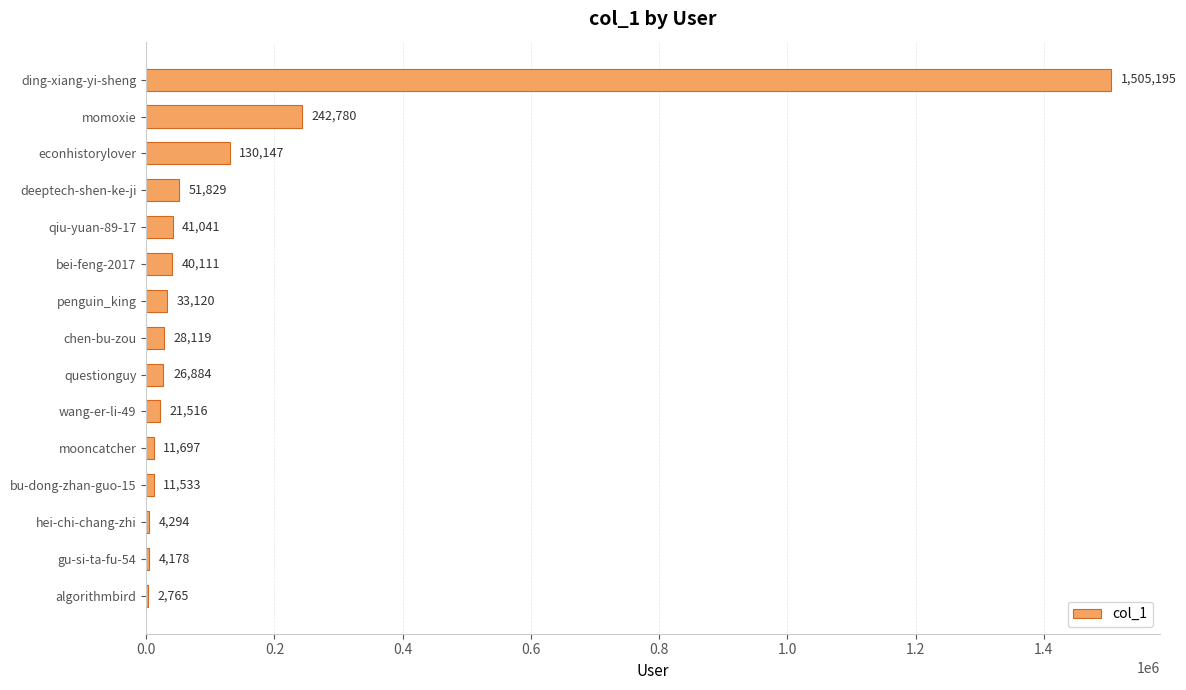

What is the average value?

143681